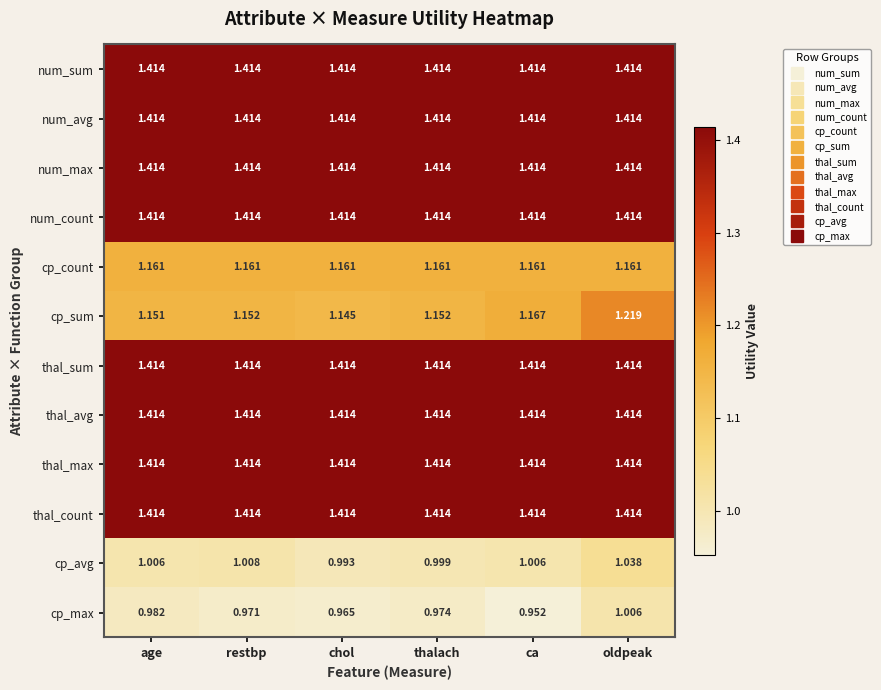

Between chol and oldpeak, which series saw the biggest shift?

cp_sum